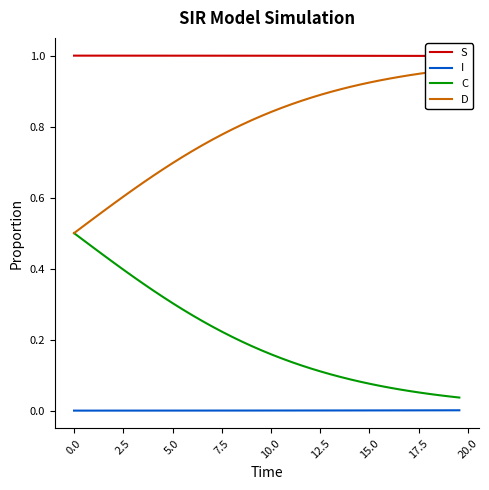

True or false: C and I cross at least once.

False